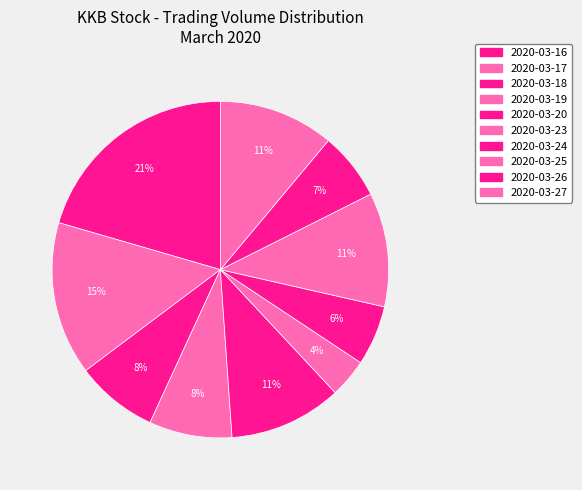

Count the number of slices in the pie.

10